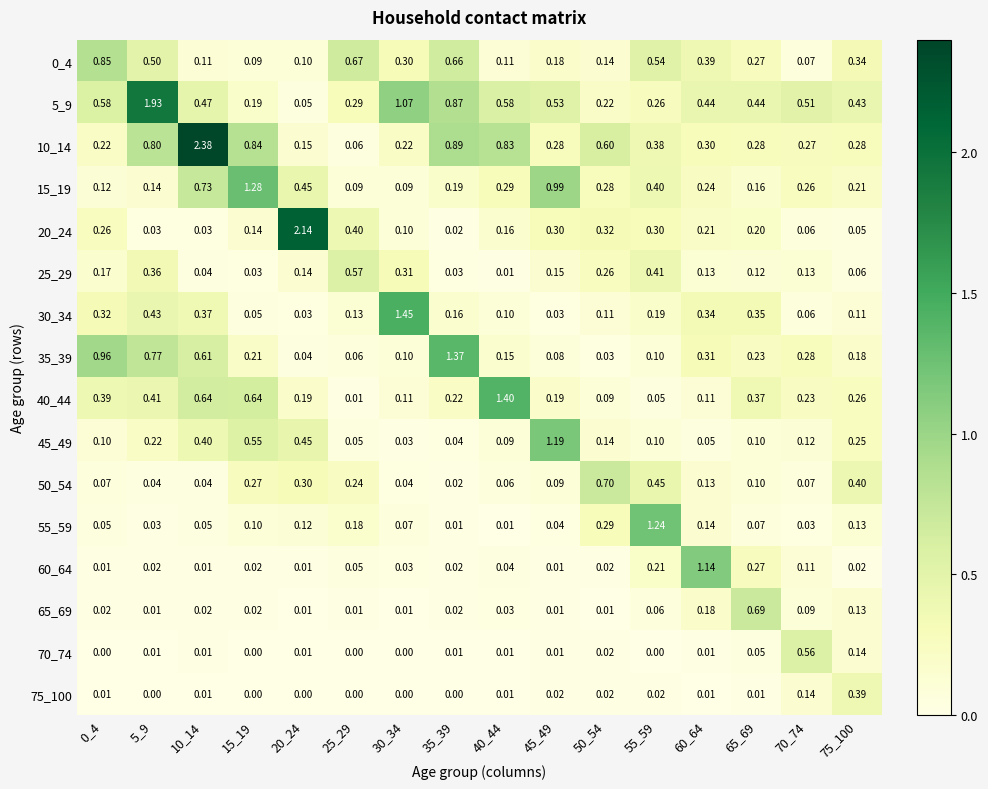

Count the number of categories in the chart.

16